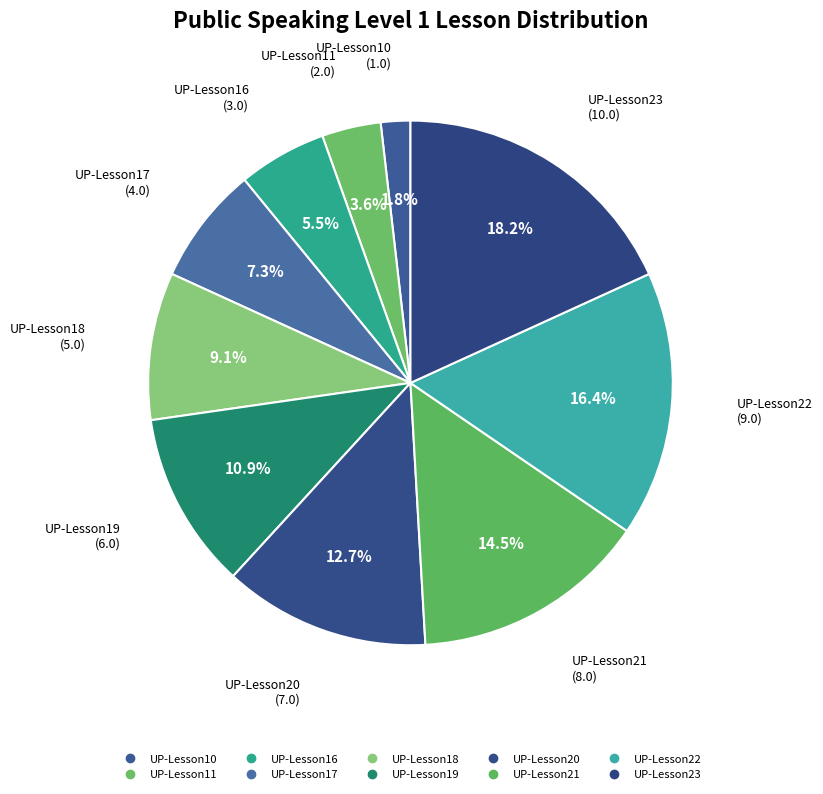

How many slices are in this pie chart?

10